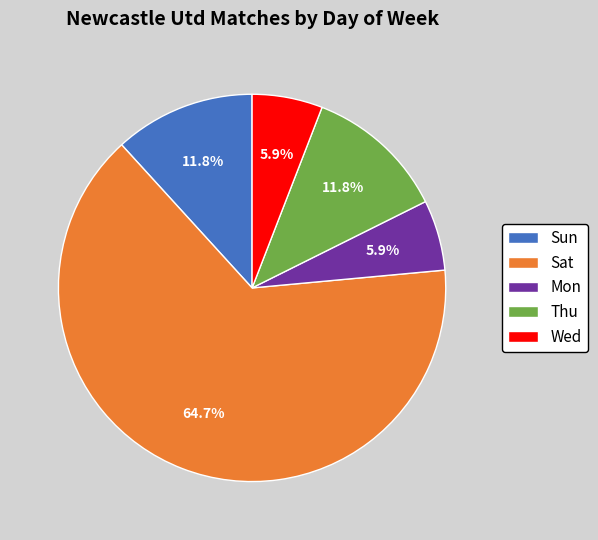

To the nearest percent, what is the combined percentage of Sun and Thu?

24%